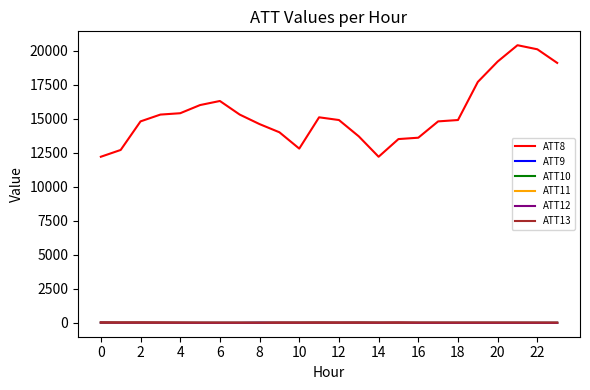

True or false: ATT11 and ATT8 intersect in this chart.

False